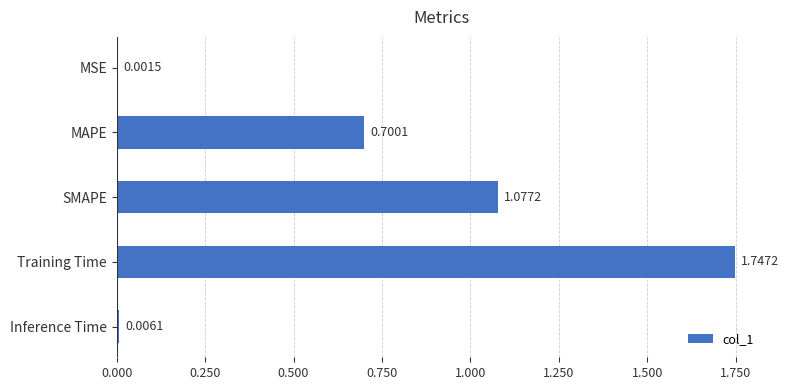

Which category has the highest value across all series?

Training Time